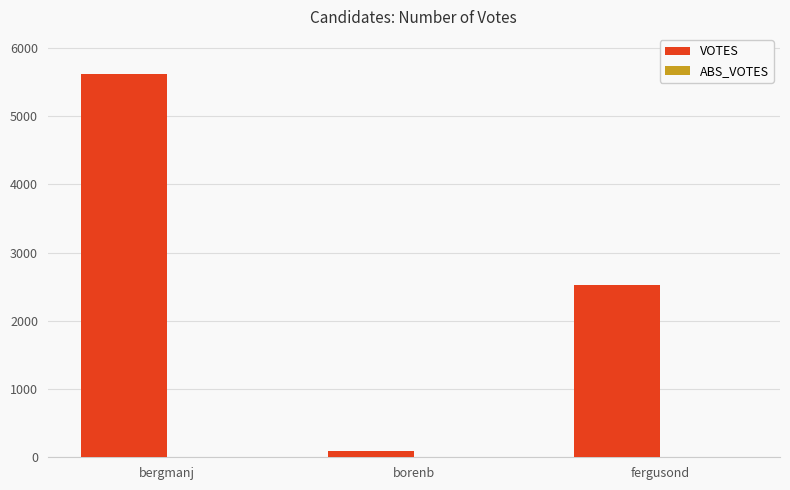

What is the difference between the maximum and minimum values?

5510